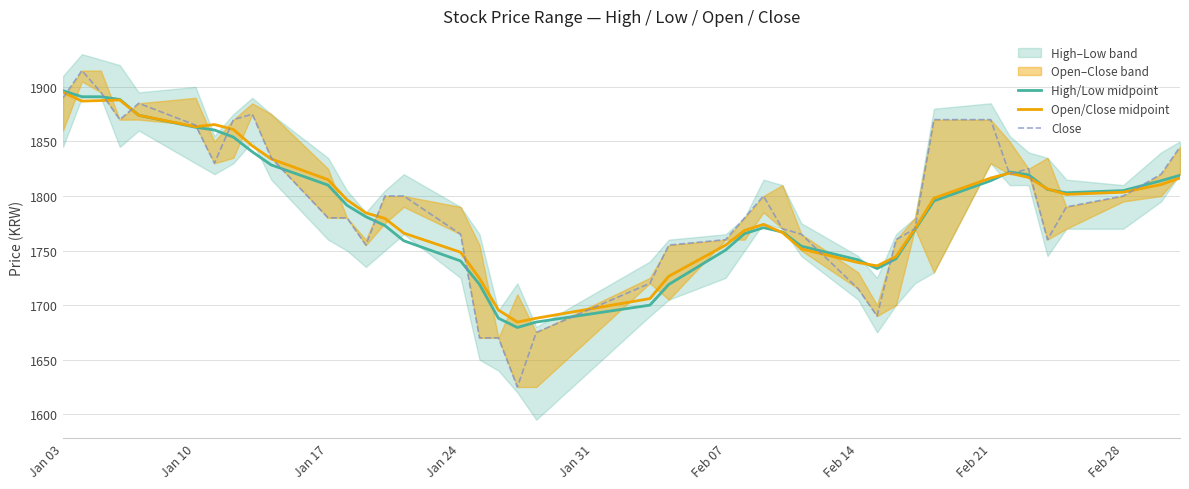

What is the maximum value for High/Low midpoint?

1896.5